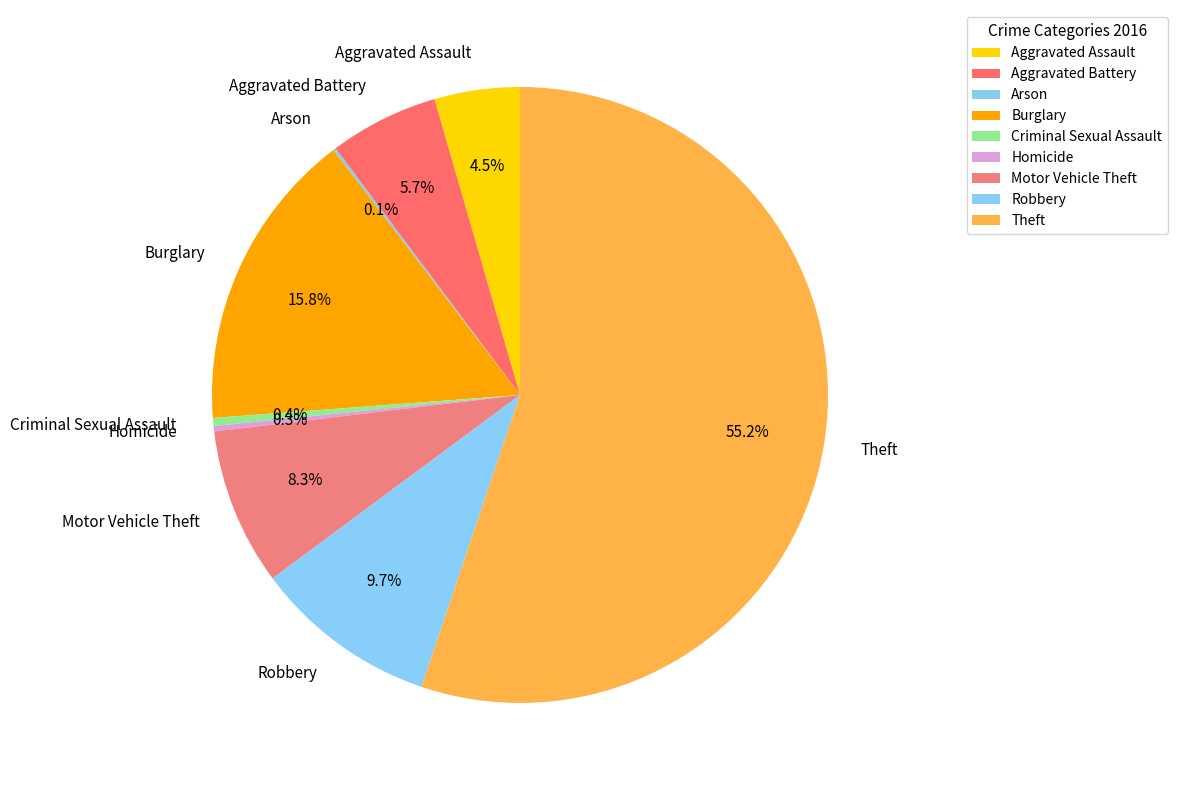

Does Theft represent more than half of the total?

Yes